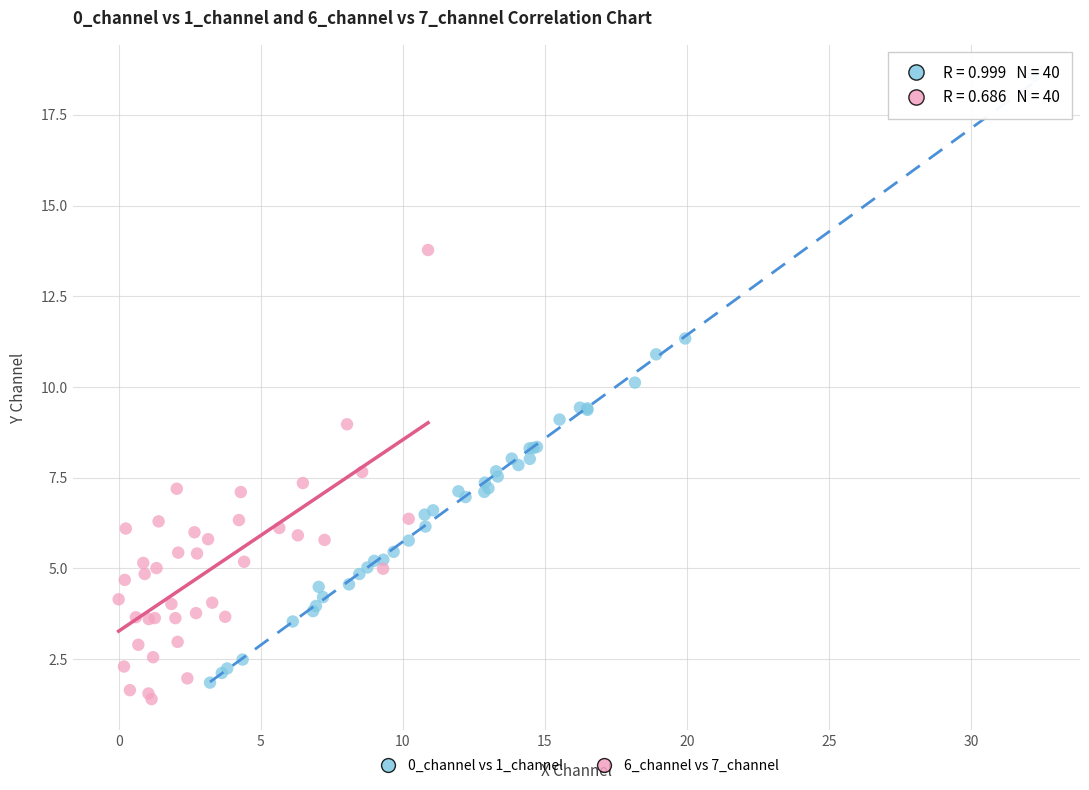

Which series has the widest spread of Y values?

0_channel vs 1_channel